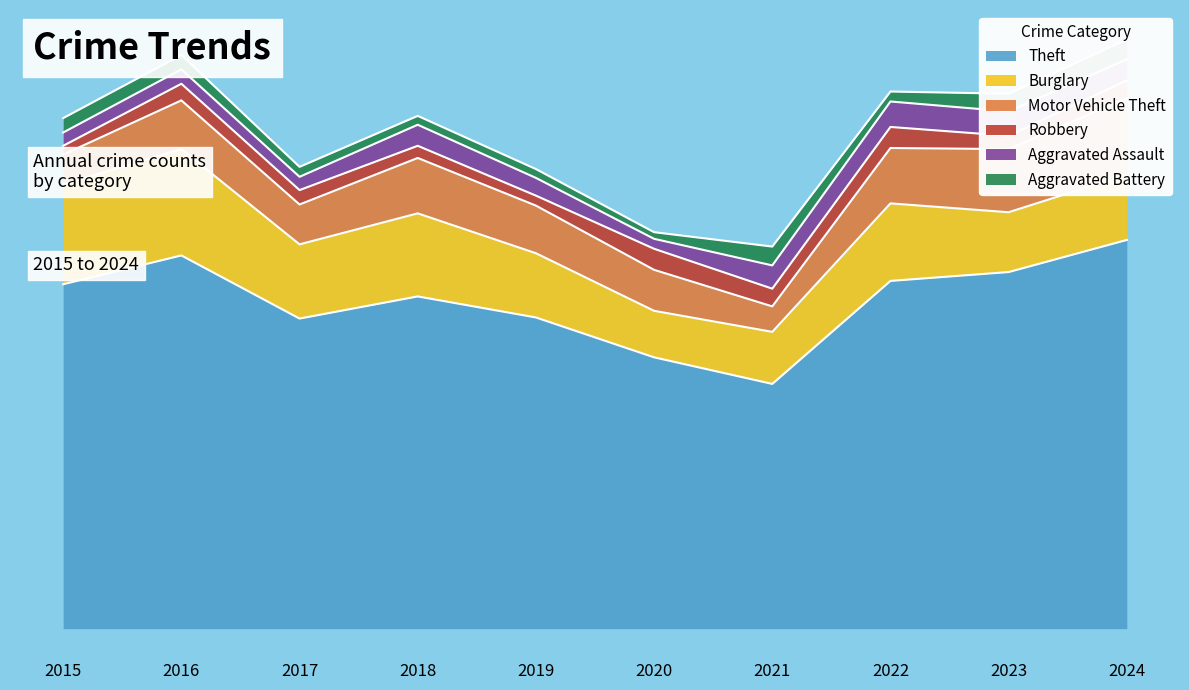

Between 2016 and 2022, which series saw the biggest shift?

Burglary